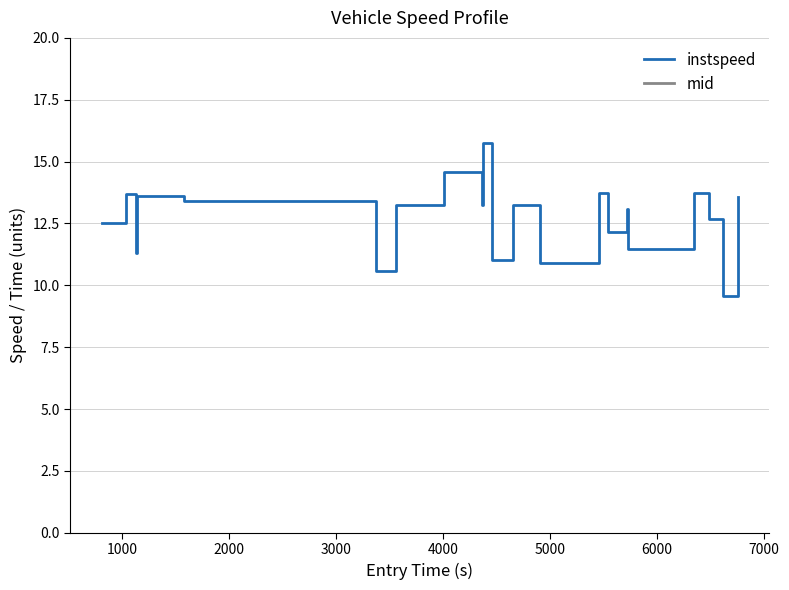

How many series are shown in this chart?

2